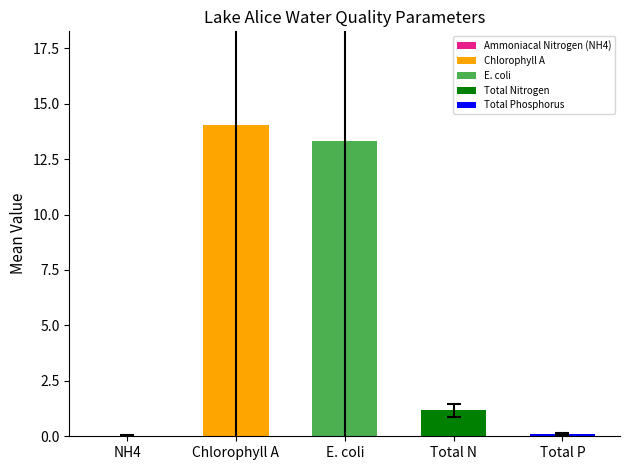

The value at E. coli is 5.0. True or false?

False